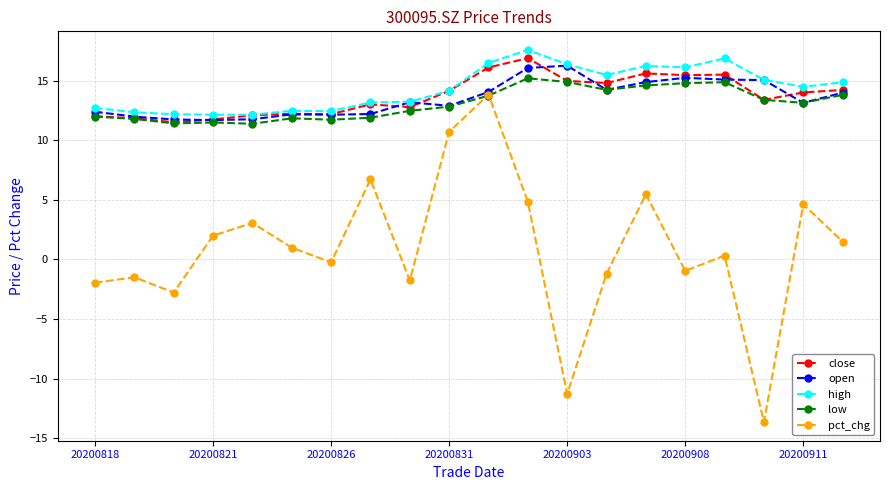

True or false: high and pct_chg cross at least once.

False